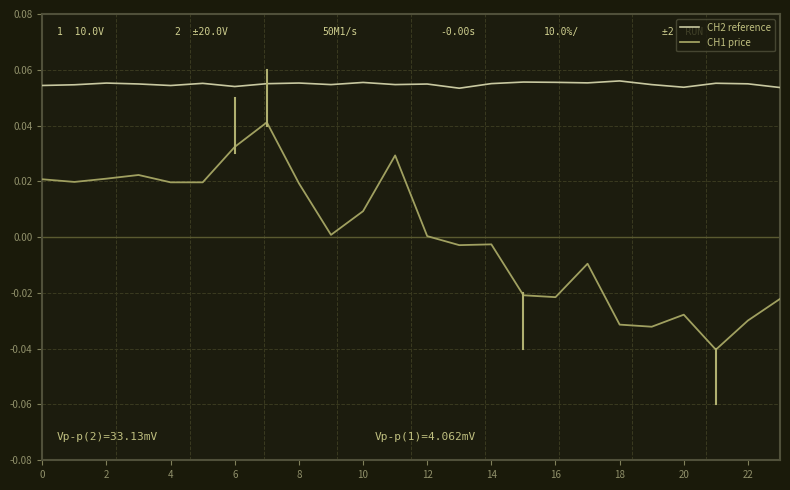

List the series in order of their overall mean, lowest first.

CH1 price, CH2 reference